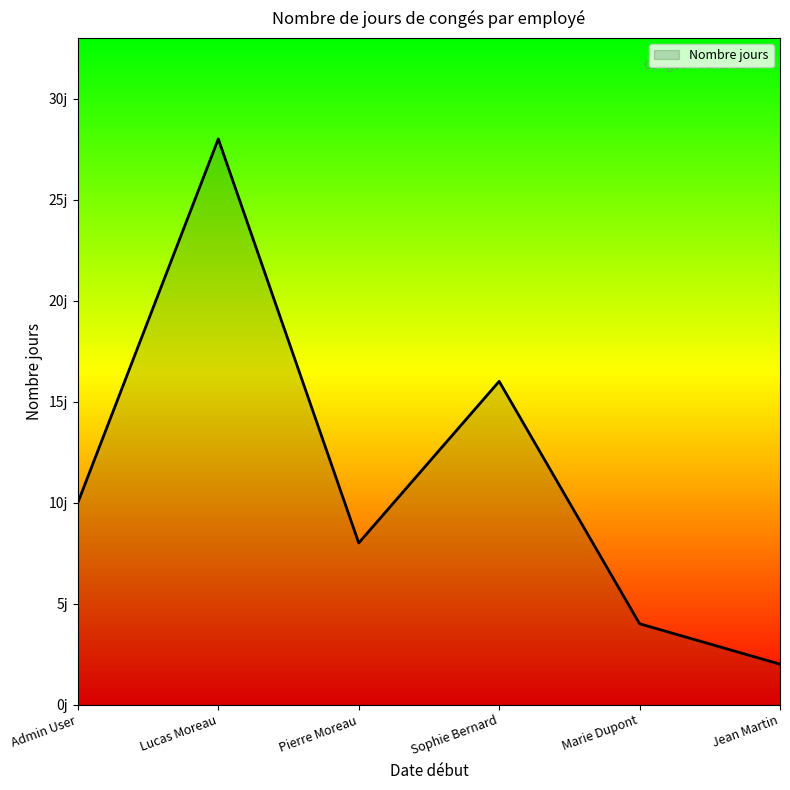

What is the greatest value displayed?

28